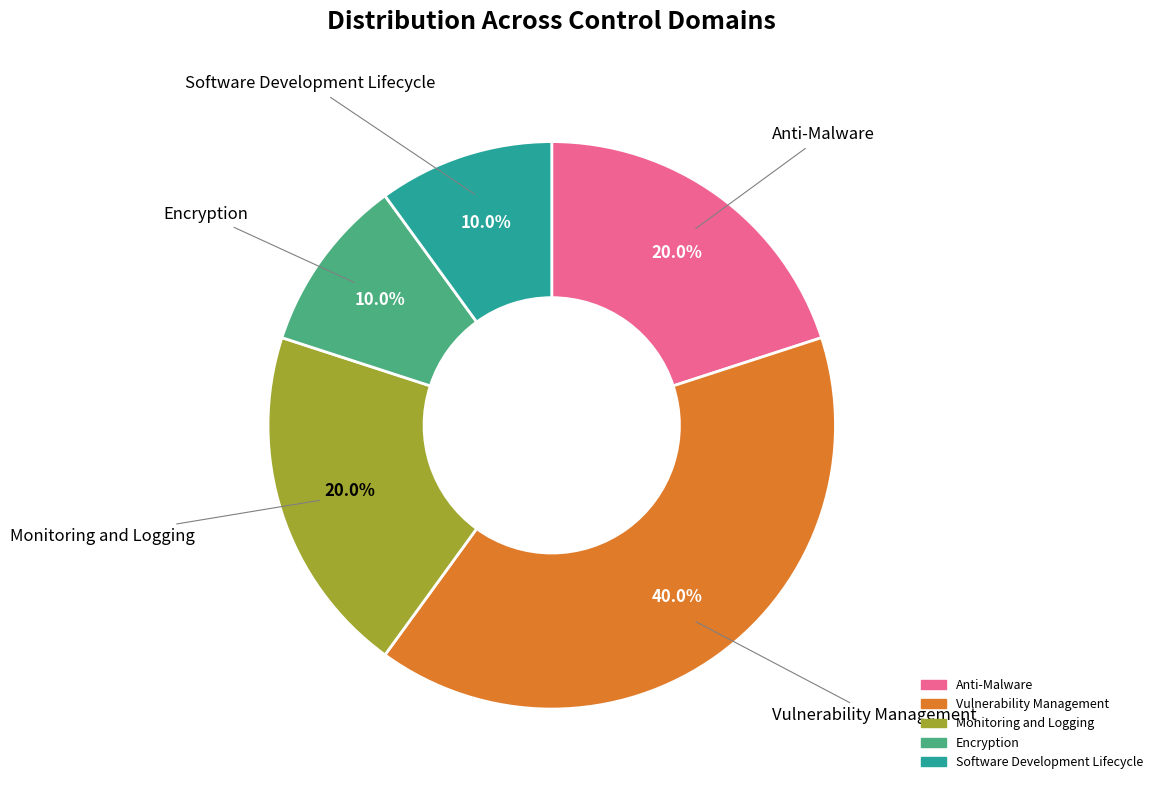

What percentage is the Vulnerability Management slice, to the nearest percent?

40%